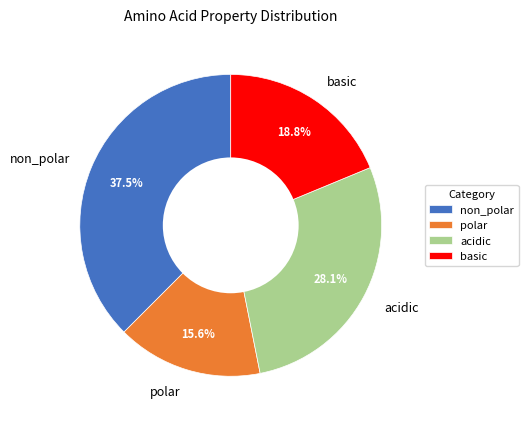

Is non_polar the majority of the pie?

No